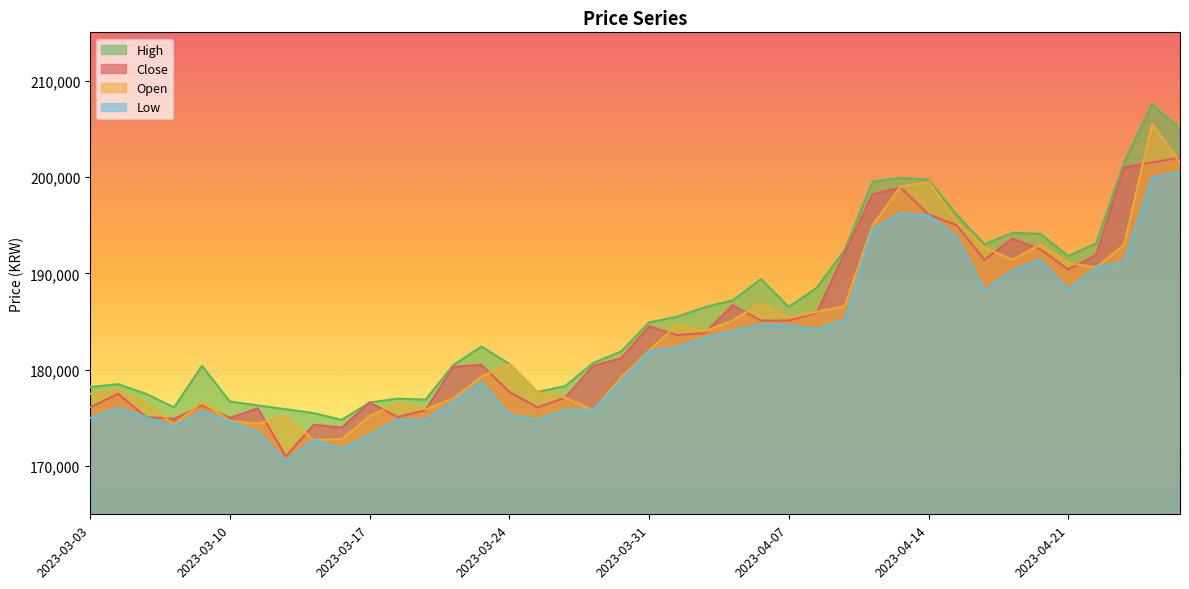

What is the minimum value shown in the chart?

170500